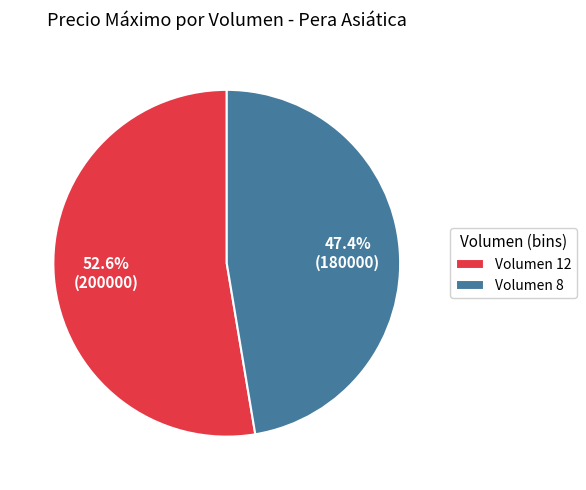

How many slices are in this pie chart?

2